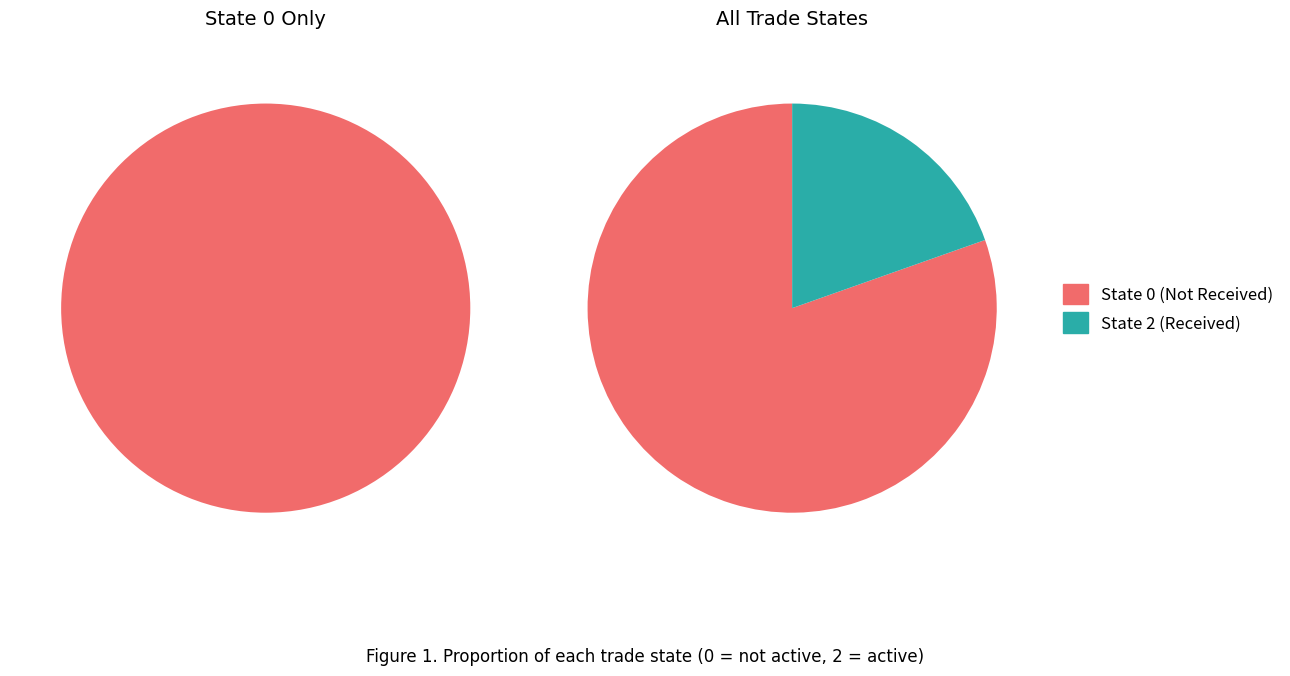

Does any single category account for the majority?

Yes